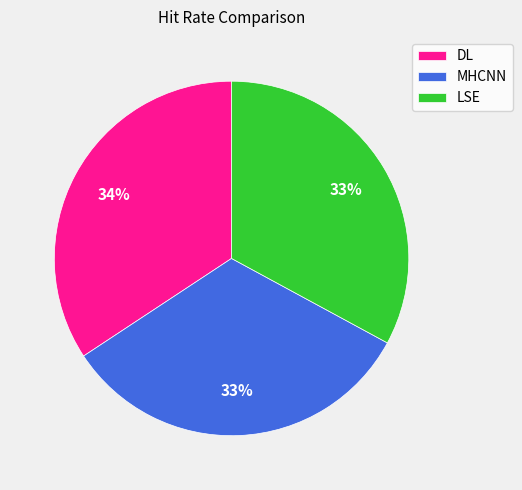

How many slices are in this pie chart?

3